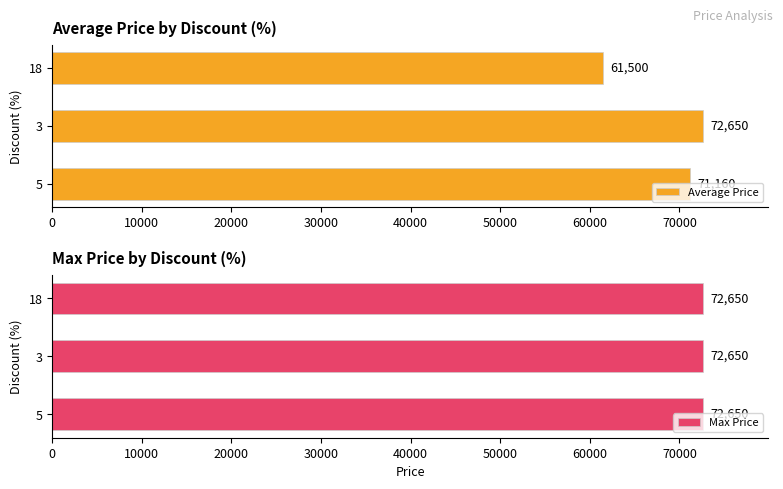

Rank the categories by Average Price value from lowest to highest.

18, 5, 3